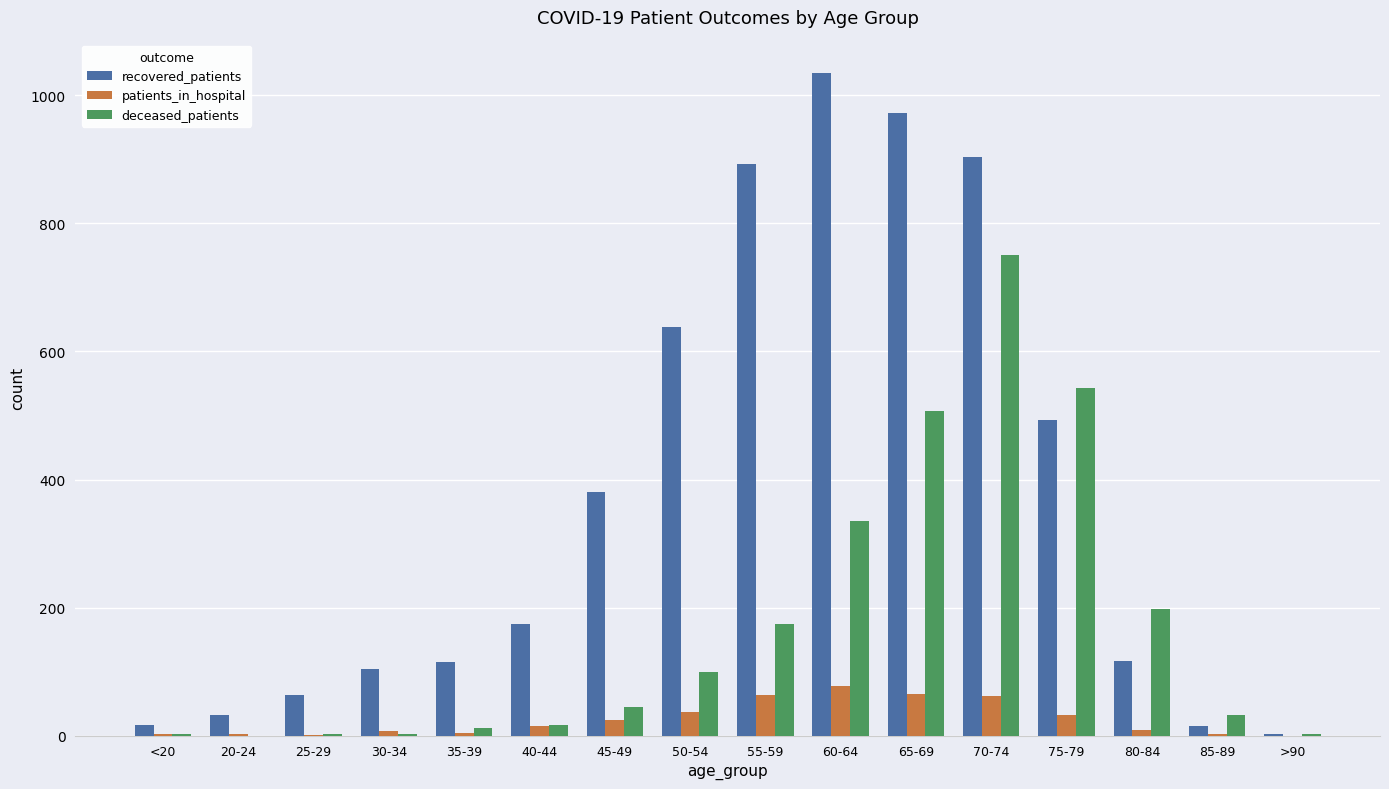

Which series has the largest total across all categories?

recovered_patients